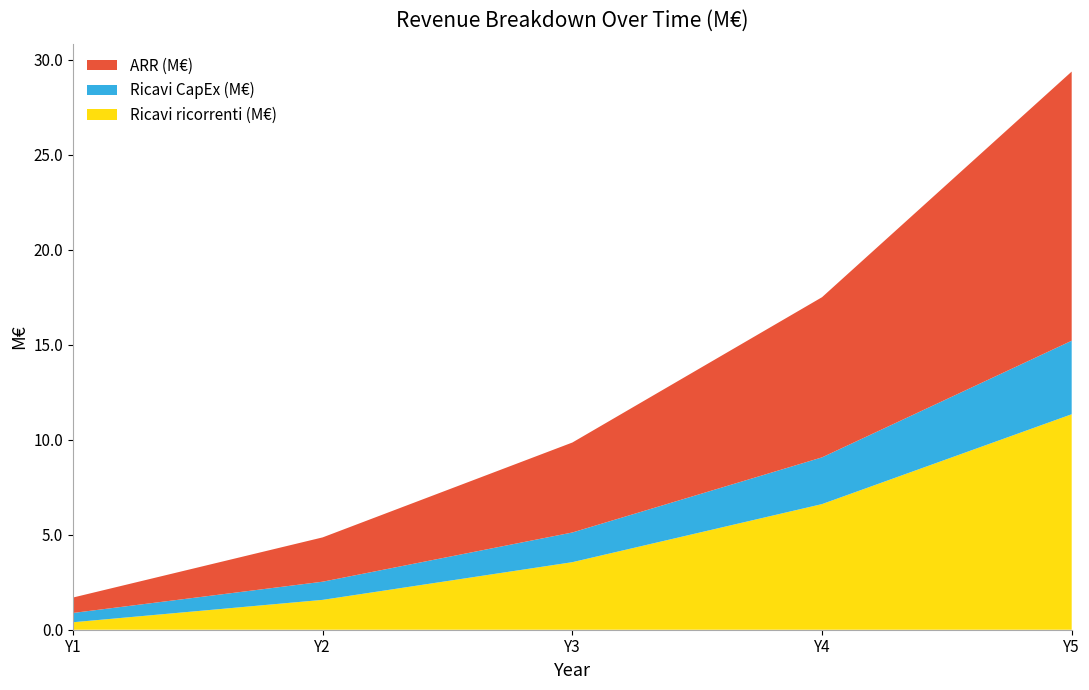

Reading left to right, extract all data points from this chart.

Ricavi ricorrenti (M€): 0.4	1.6	3.6	6.6	11.3
Ricavi CapEx (M€): 0.5	1.0	1.6	2.5	3.9
ARR (M€): 0.8	2.3	4.7	8.4	14.2